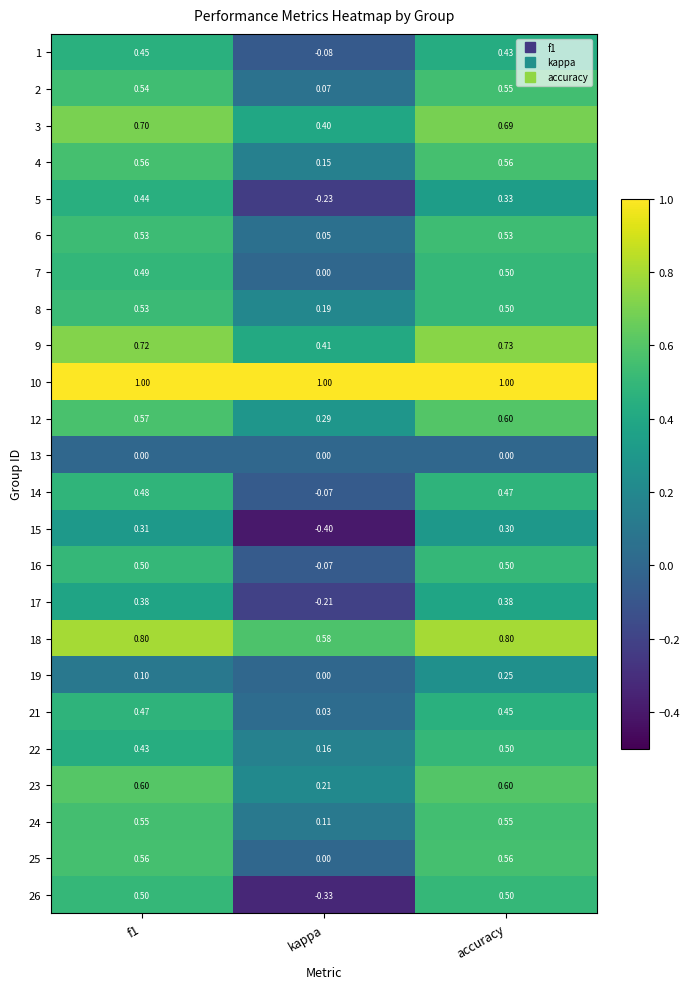

Which series has the largest total across all categories?

10